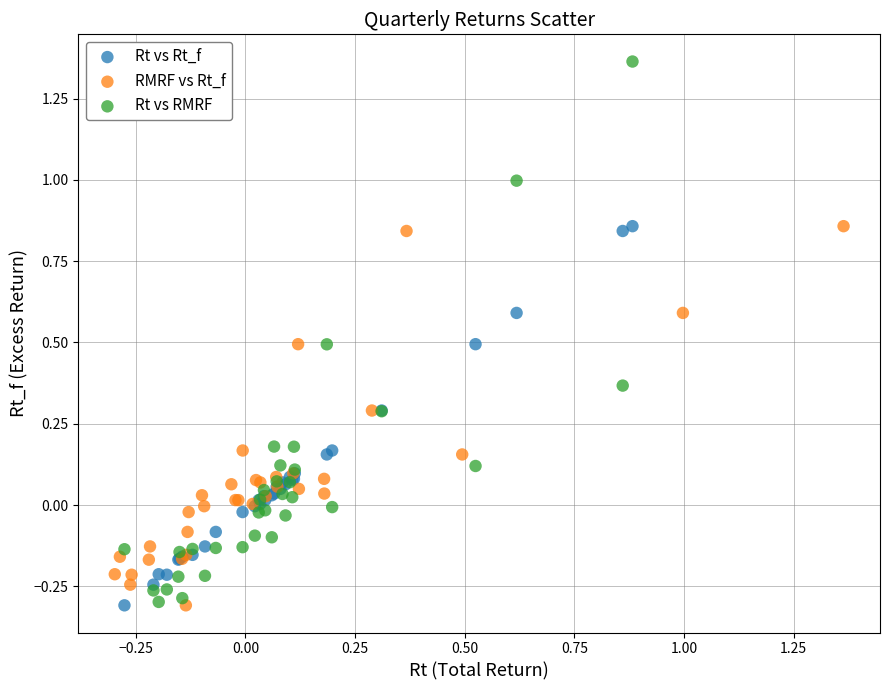

Which series contains the highest Y value?

Rt vs RMRF